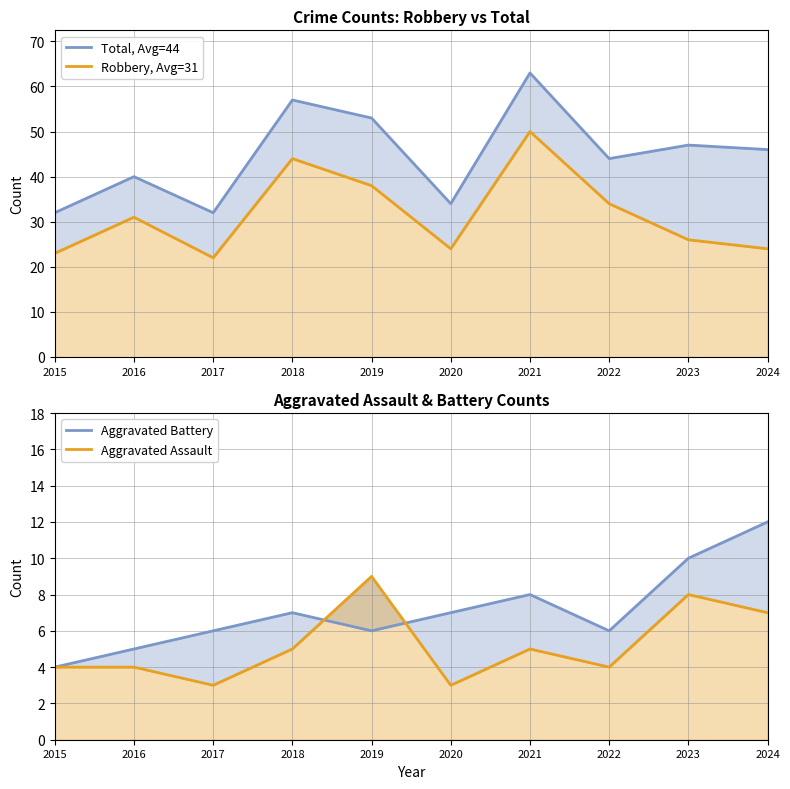

How many interior local peaks does the Aggravated Assault series have?

3